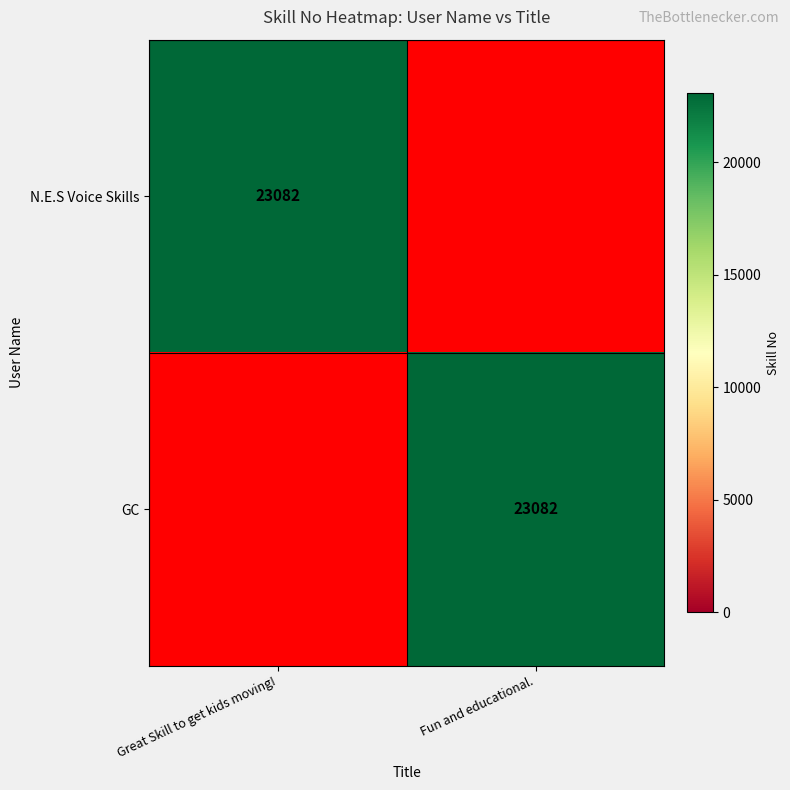

True or false: N.E.S Voice Skills has a value of 23082 at Great Skill to get kids moving!.

True